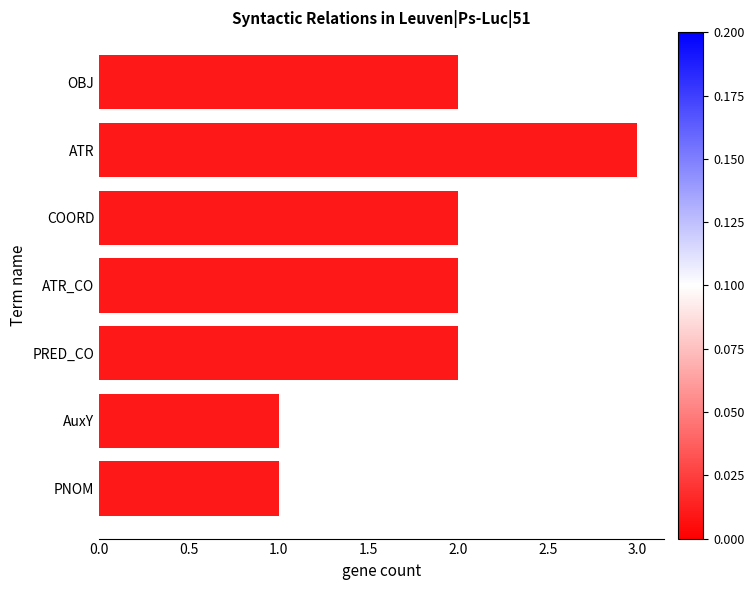

What is the ratio of the value at AuxY to the value at ATR?

0.3